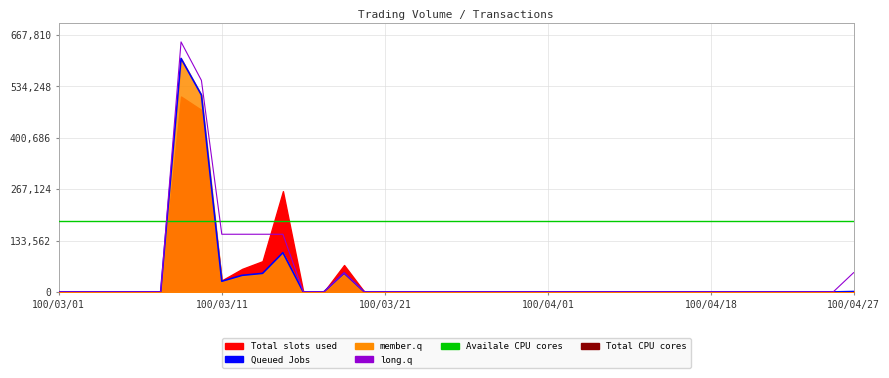

In Queued Jobs, how many points are higher than both neighbors (excluding endpoints)?

3